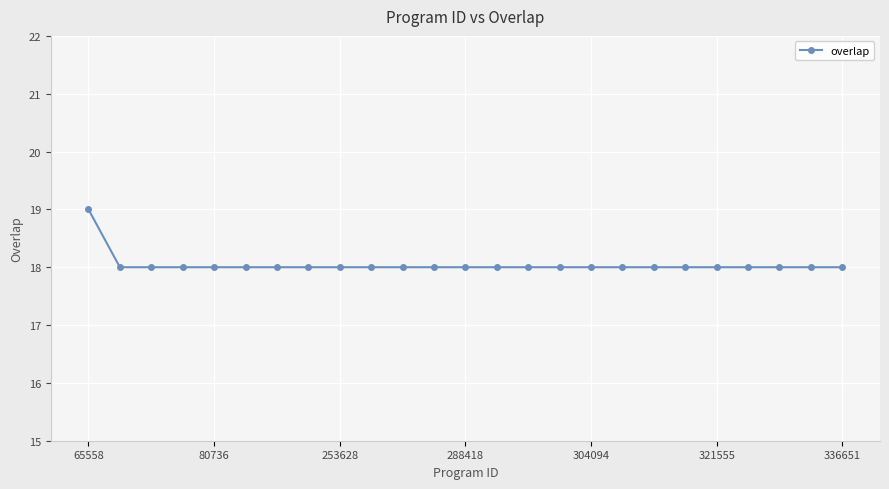

What is the difference between the maximum and minimum values?

1